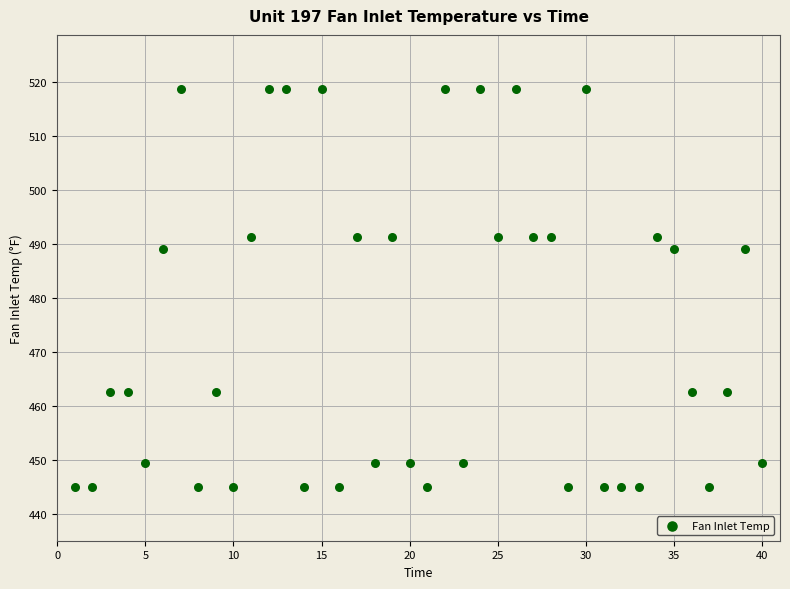

What is the range of X values (max minus min)?

39.0